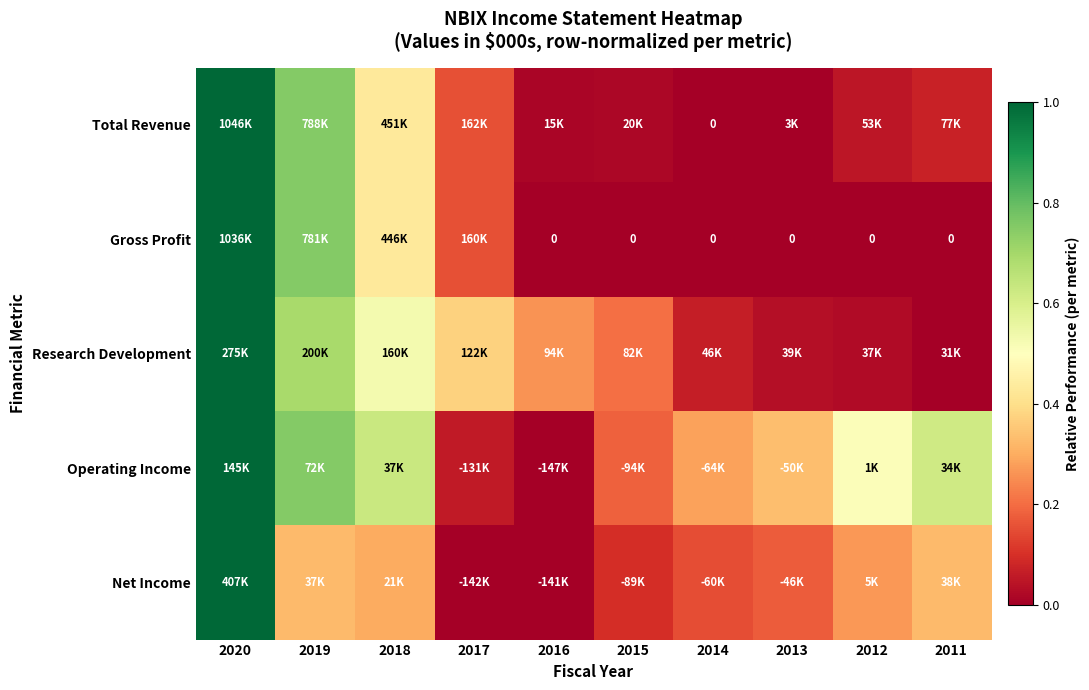

Is the value of Operating Income at 2019 greater than the value of Gross Profit at 2012?

Yes